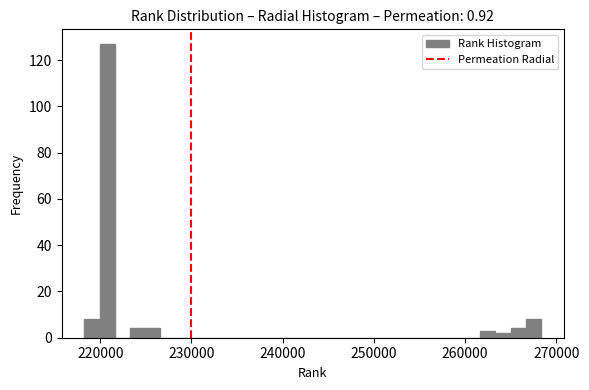

Around what value on the x-axis is the tallest bar? Give the approximate position of its centre, as read against the axis.

221000